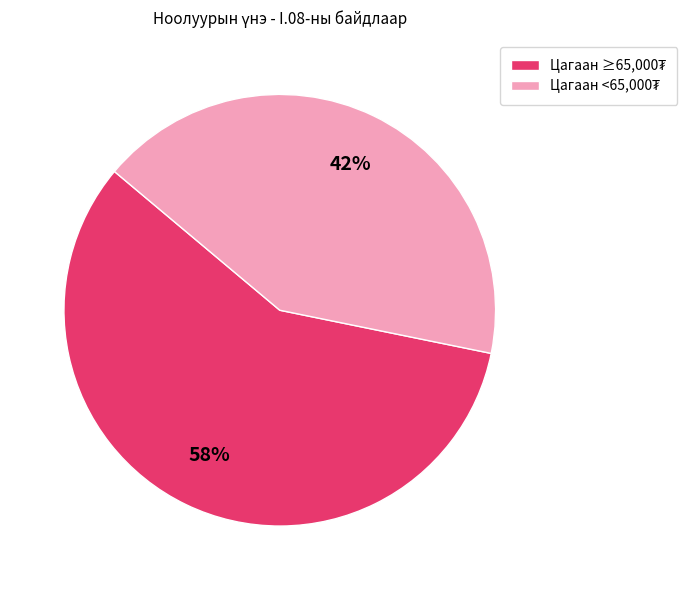

Is there any slice that represents more than half of the pie?

Yes